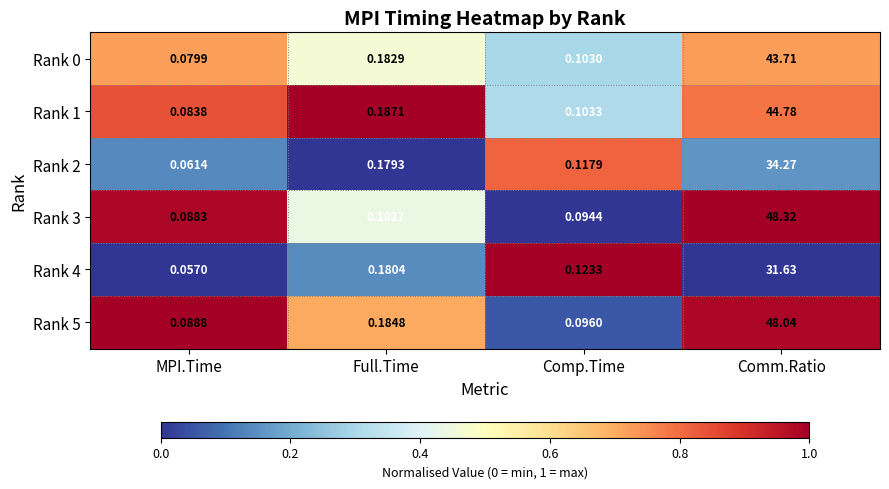

Which category has the highest value across all series?

Comm.Ratio